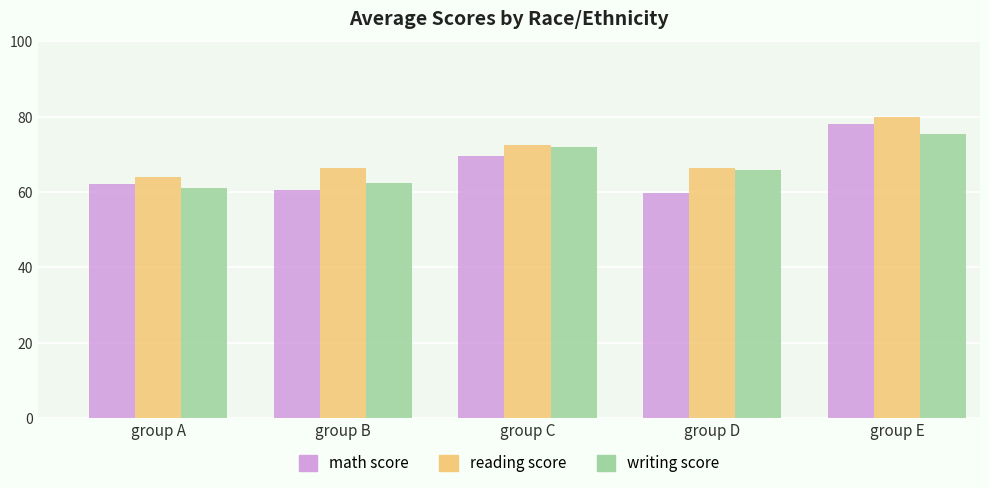

The reading score series shows 66.3 at group B. True or false?

True